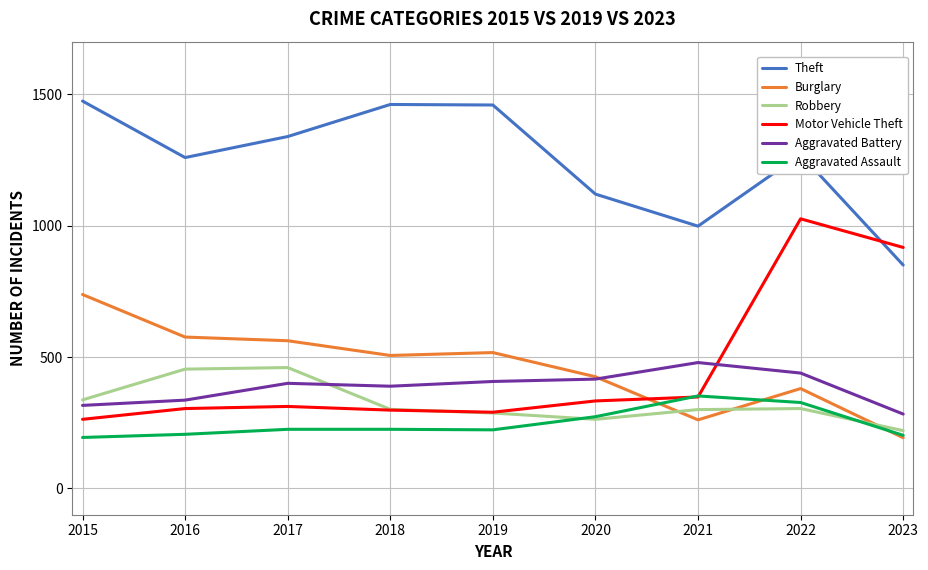

The value of Aggravated Battery at 2015 is 316. True or false?

True